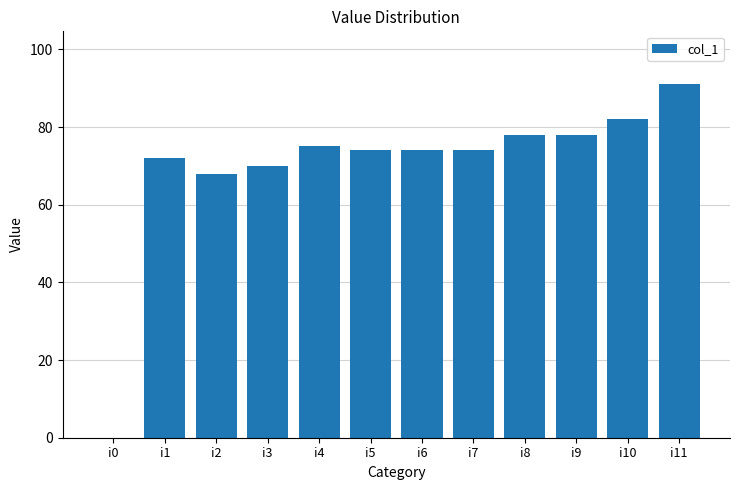

Reading left to right, list all the values displayed in this chart.

i0=0	i1=72	i2=68	i3=70	i4=75	i5=74	i6=74	i7=74	i8=78	i9=78	i10=82	i11=91